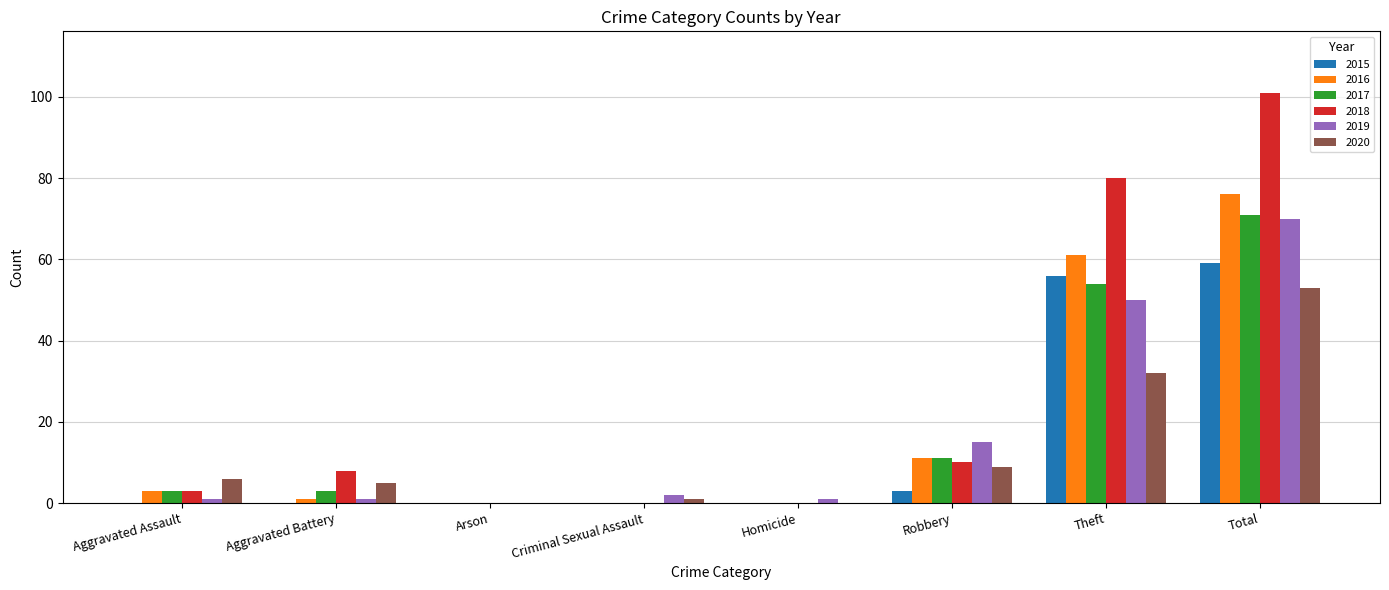

At which label does 2016 reach its peak?

Total